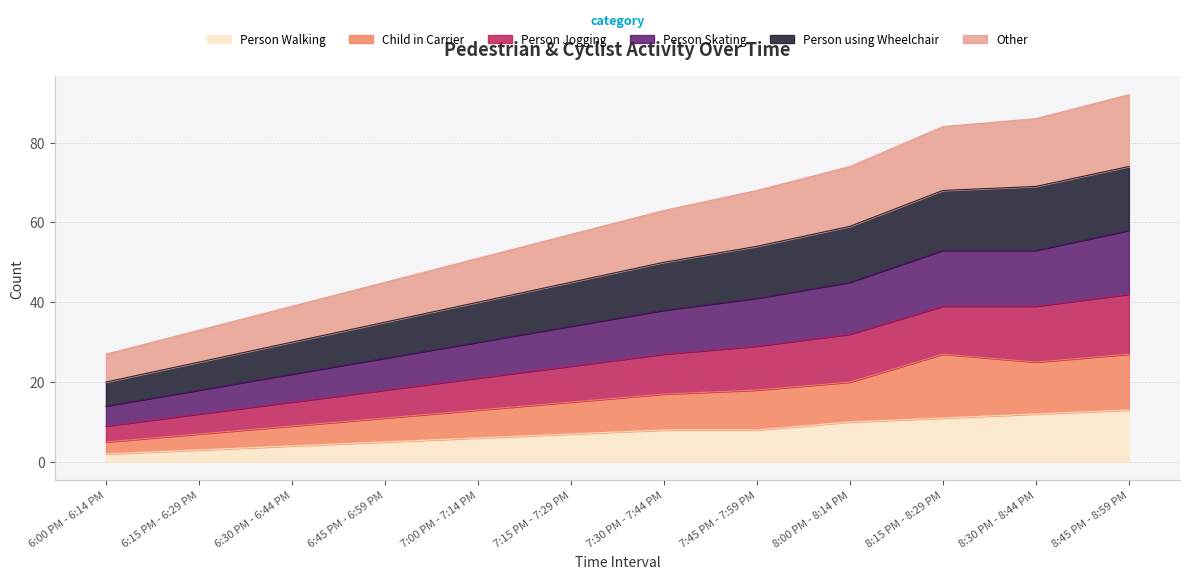

In Child in Carrier, how many points are lower than both neighbors (excluding endpoints)?

1